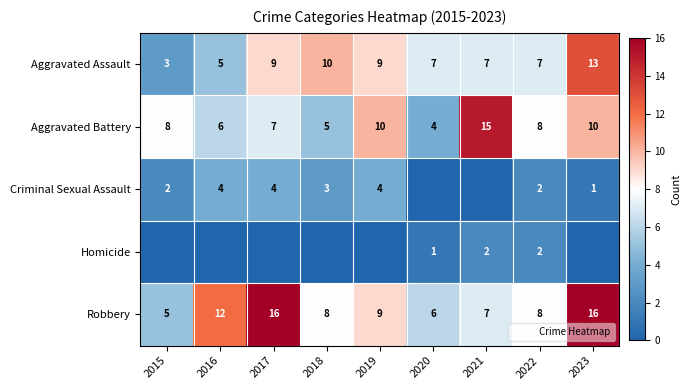

At how many categories does at least one series exceed 7?

8